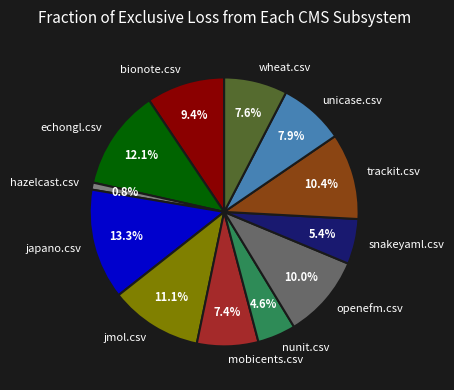

Count the number of slices in the pie.

12